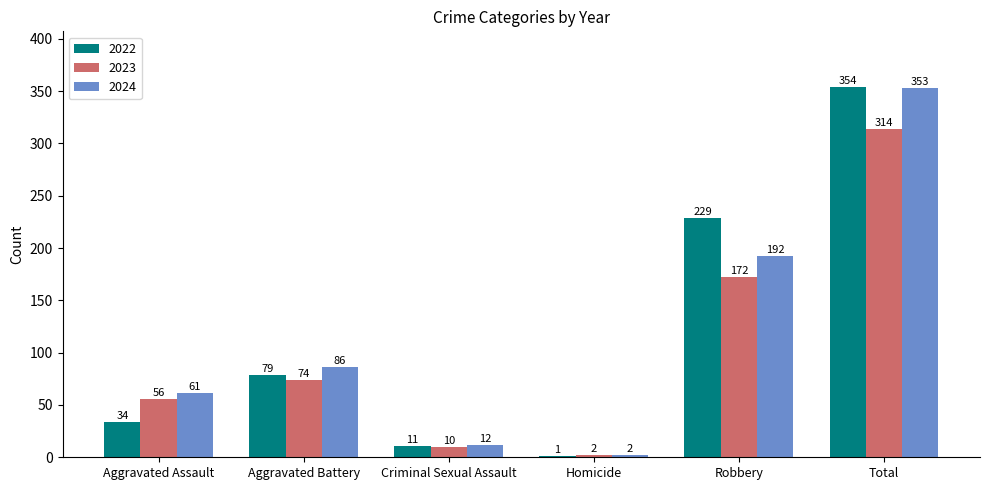

The 2022 series shows 11 at Criminal Sexual Assault. True or false?

True